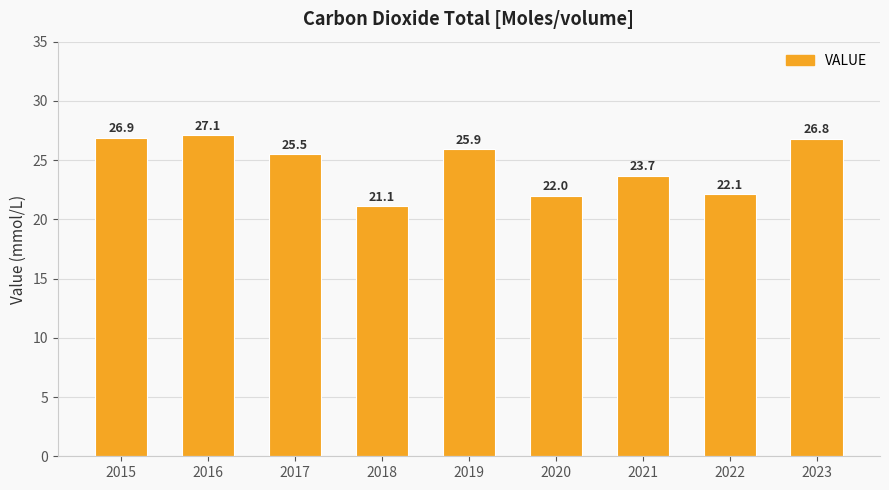

Reading right to left, list all the values displayed in this chart.

2023=26.8	2022=22.1	2021=23.7	2020=22.0	2019=25.9	2018=21.1	2017=25.5	2016=27.1	2015=26.9